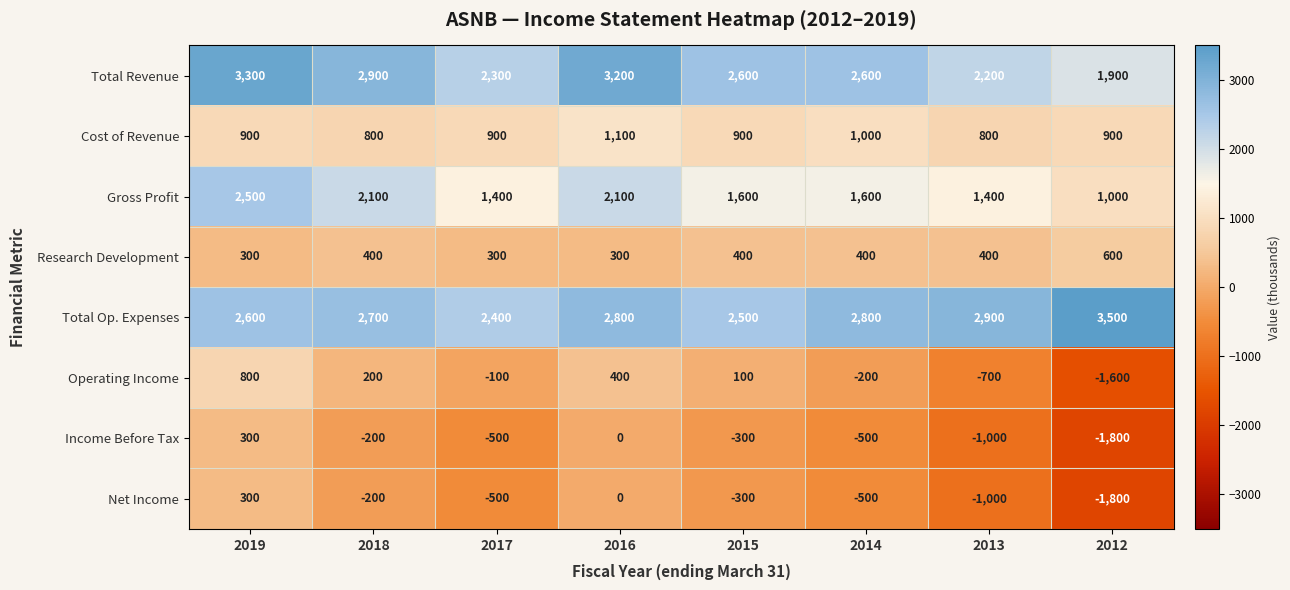

How many series are shown in this chart?

8